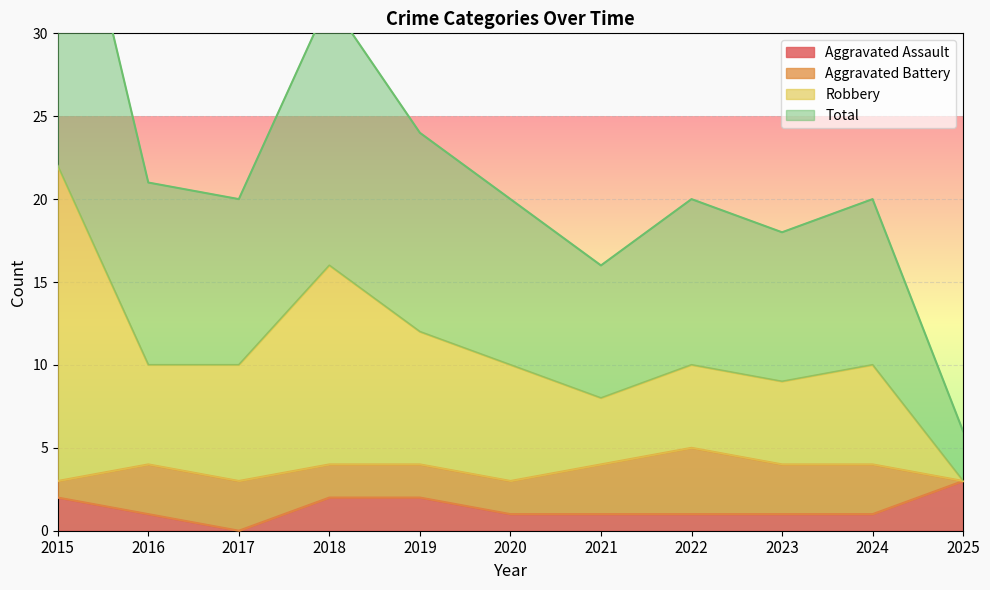

At which label is Robbery closest to 12?

2019